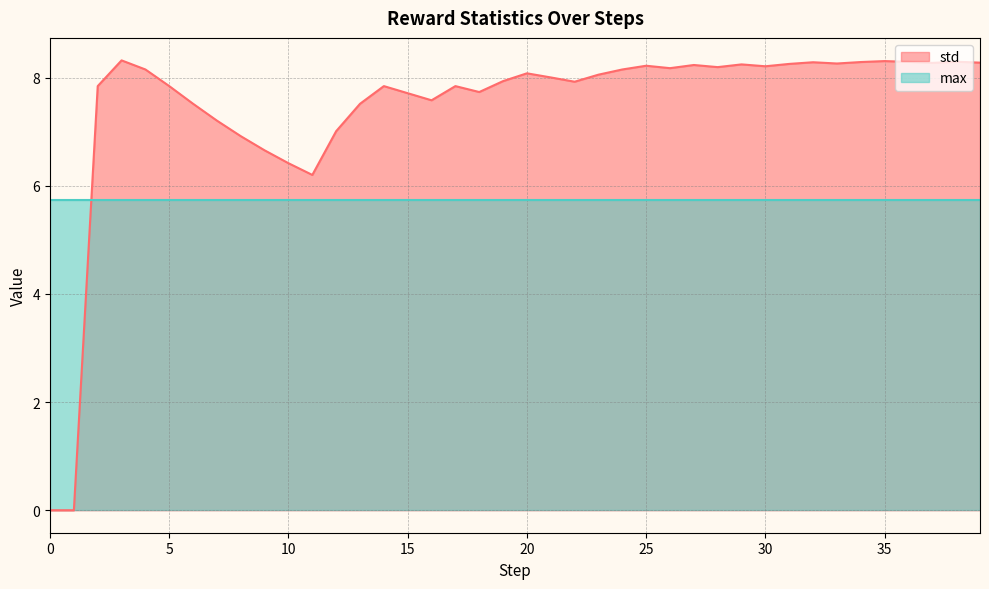

Which has a higher value, 4 or 11?

4